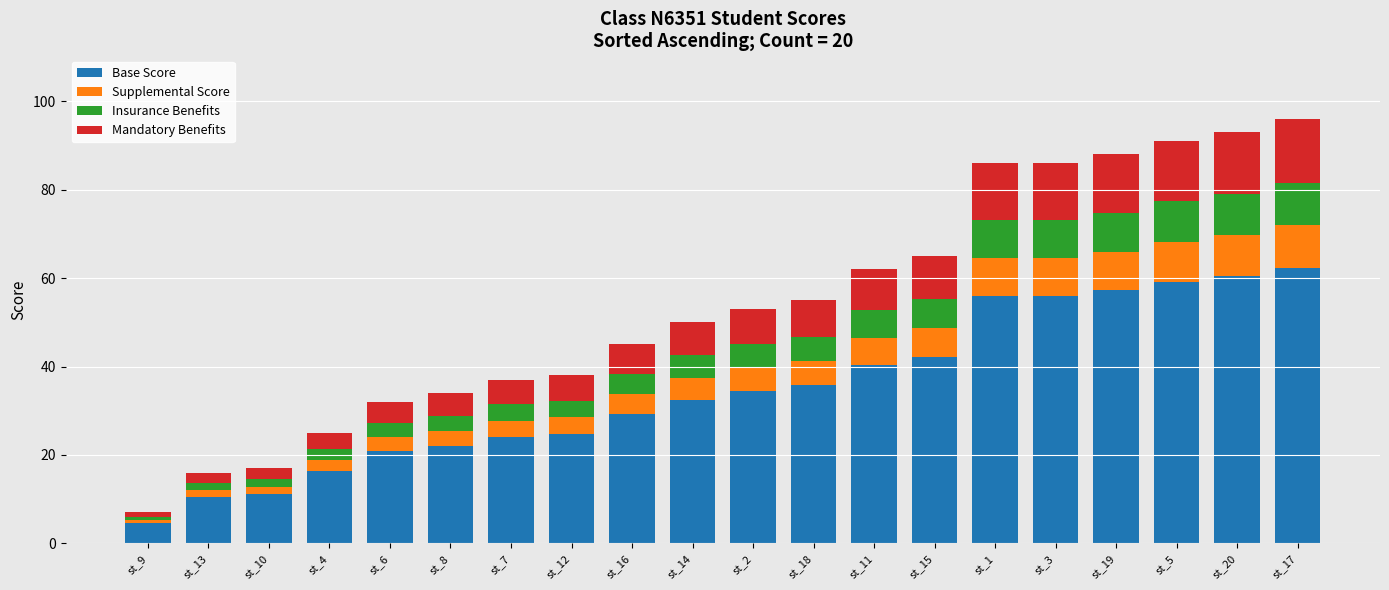

Are the bars horizontal?

No